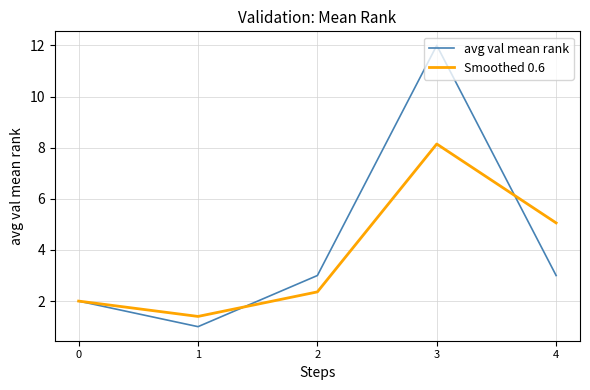

What is the difference between the avg val mean rank values at 0 and 2?

1.0